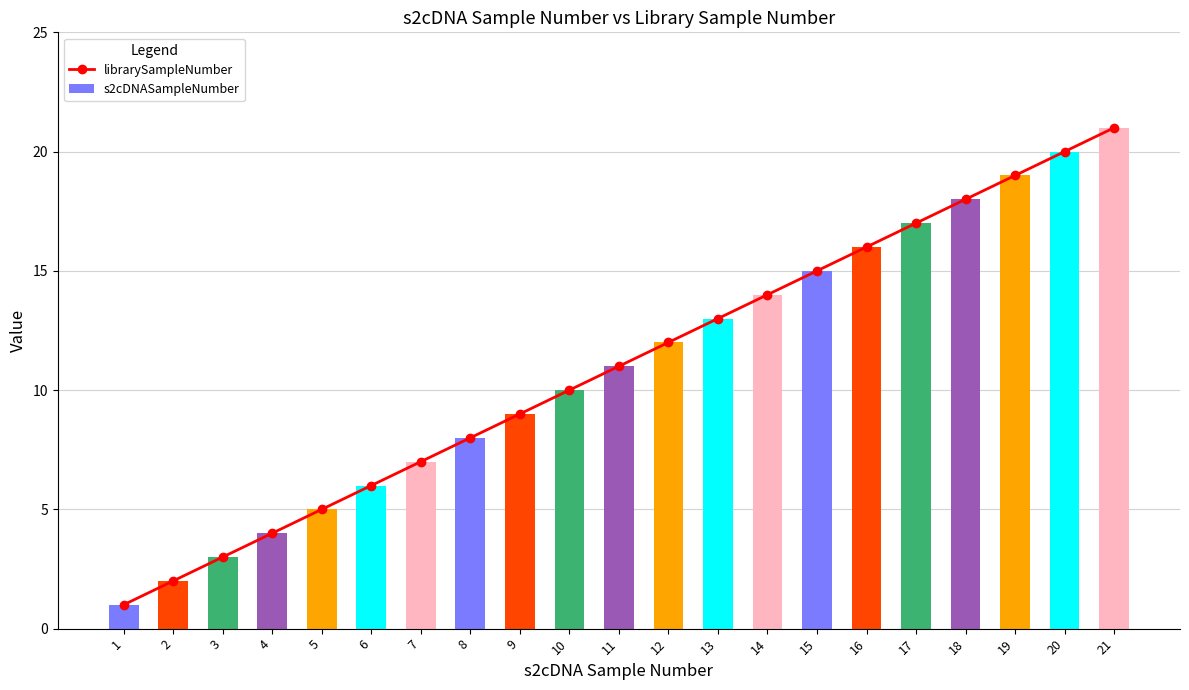

What is the value of the s2cDNASampleNumber bar at the 11th from the left?

11